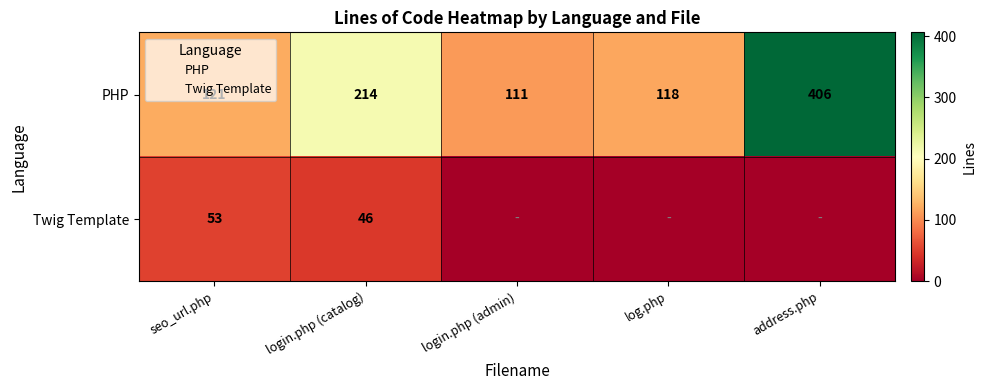

What is the difference between the PHP values at address.php and seo_url.php?

285